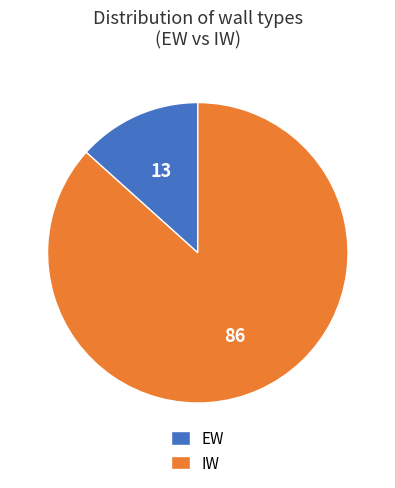

Is the sum of EW and IW greater than half?

Yes